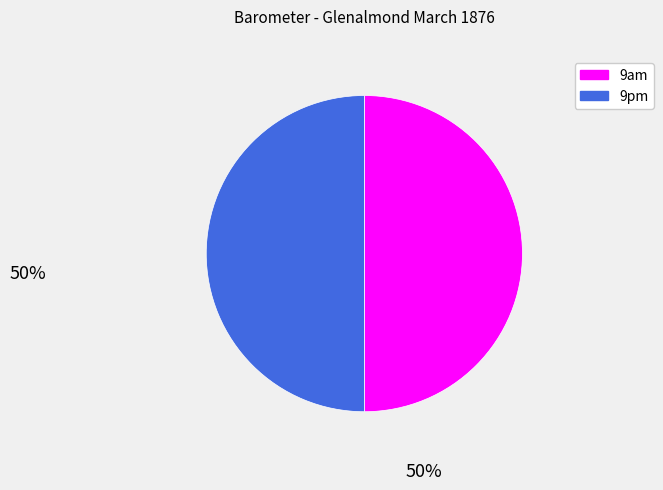

Is the sum of 9pm and 9am greater than half?

Yes